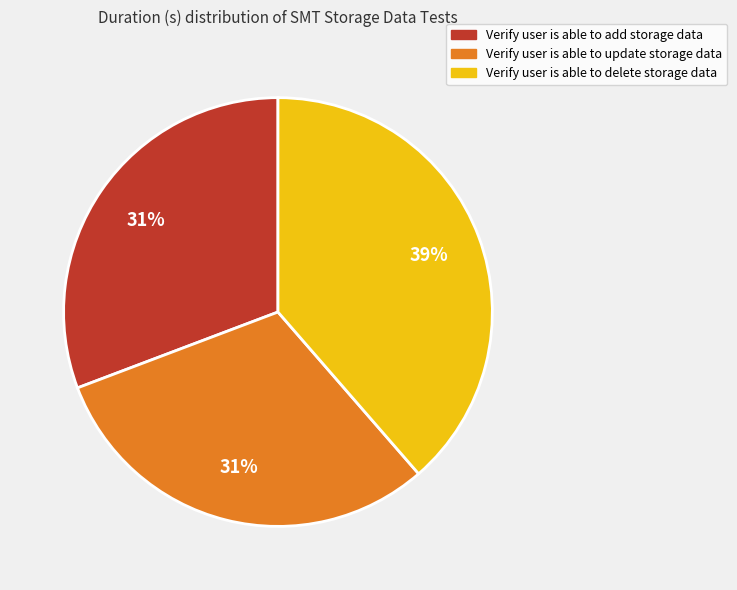

Is the sum of Verify user is able to add storage data and Verify user is able to update storage data greater than half?

Yes